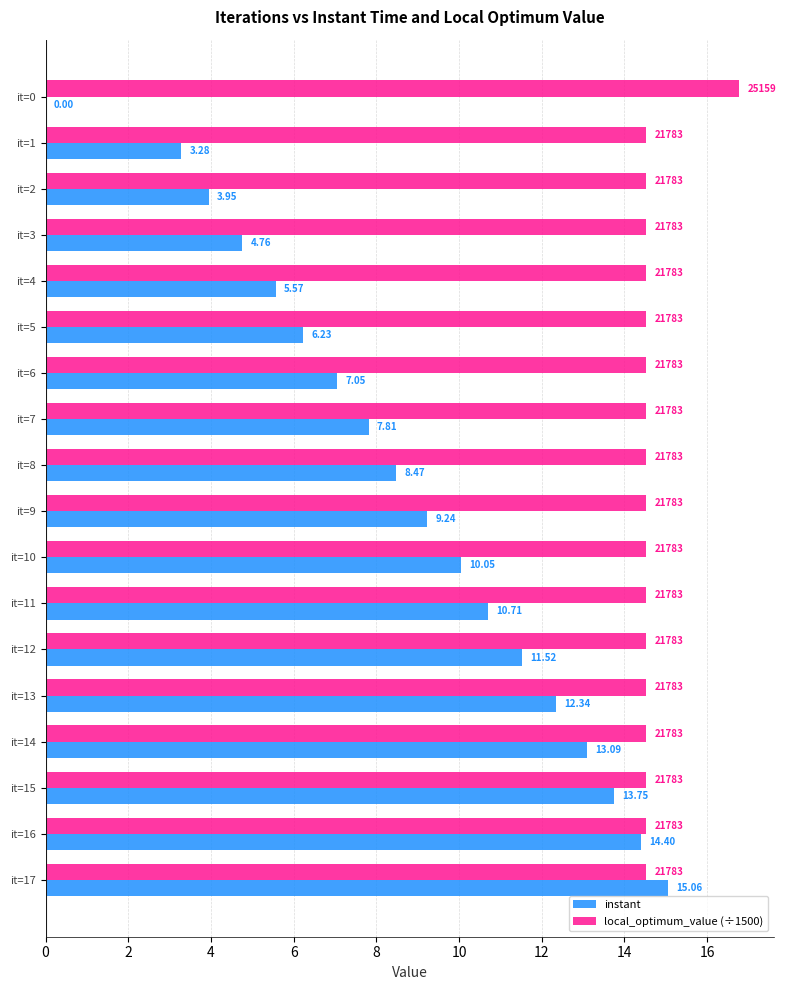

At which category is the sum across all series the highest?

it=17